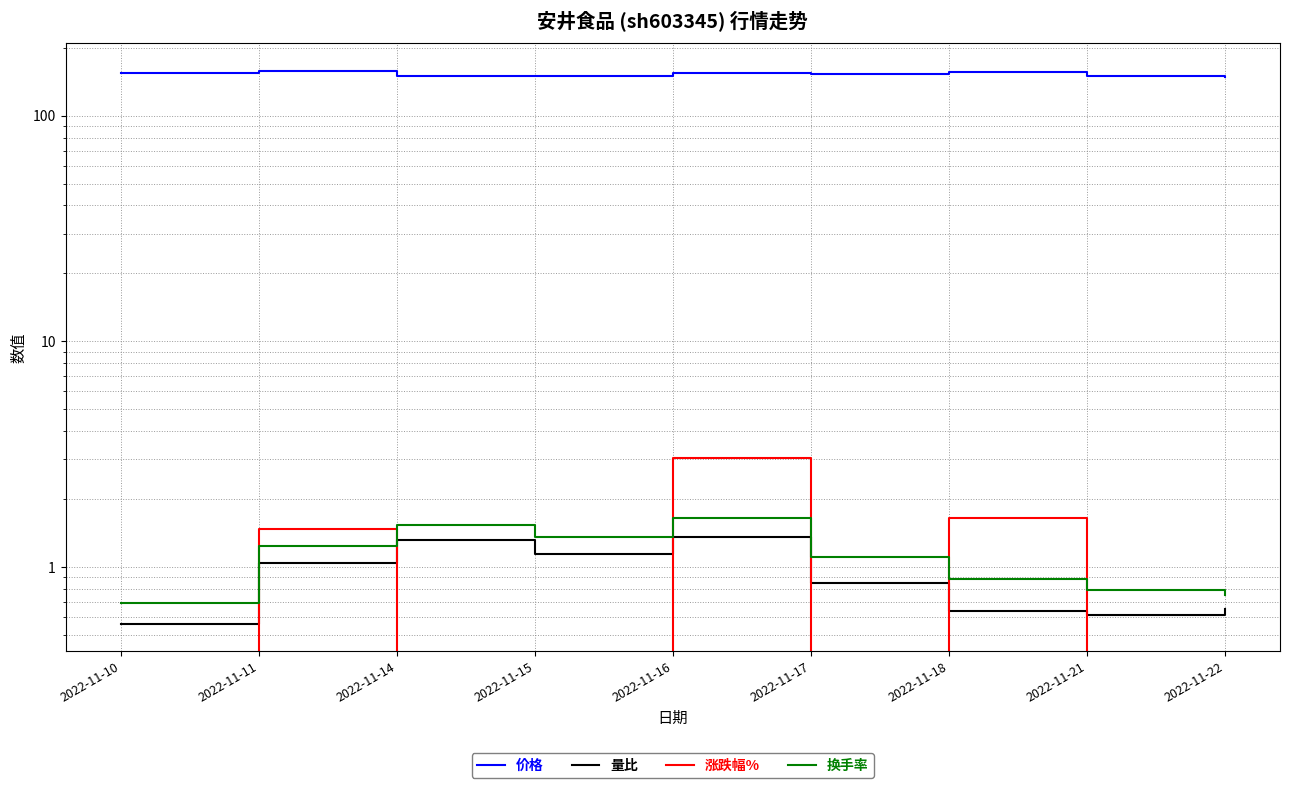

True or false: 涨跌幅% and 价格 intersect in this chart.

False